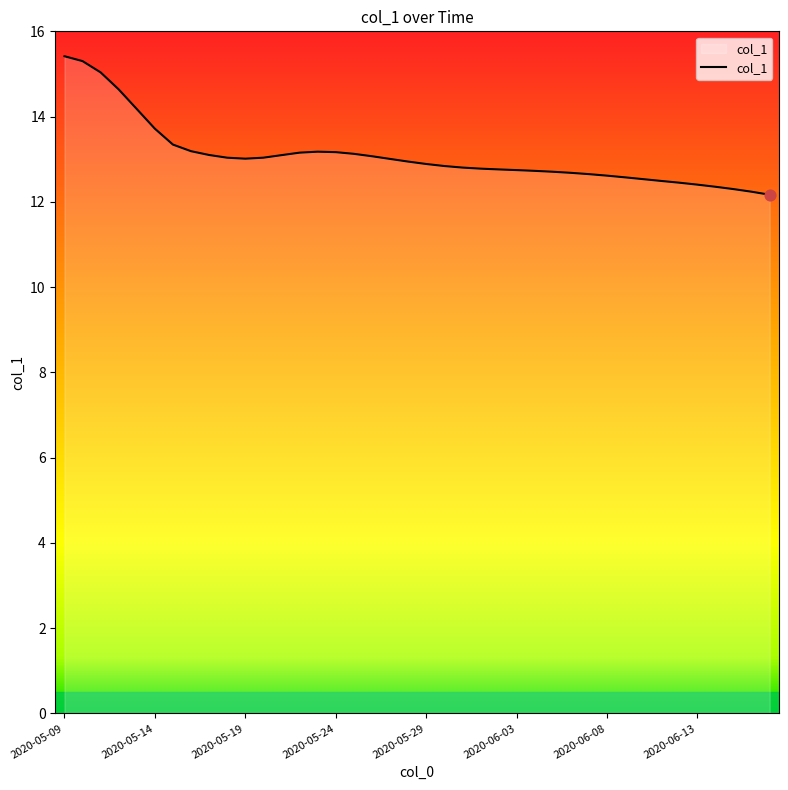

What is the greatest value displayed?

15.4